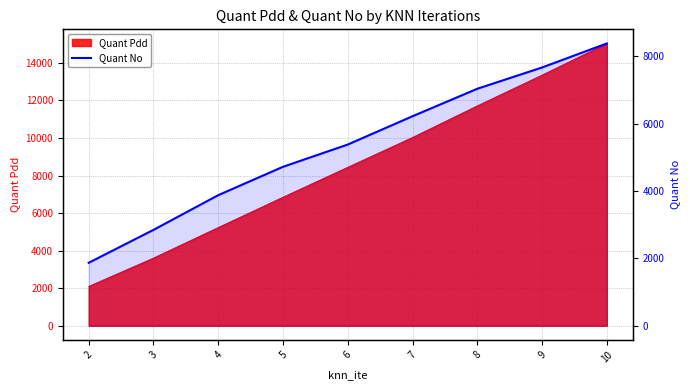

Rank the categories by value from lowest to highest.

2, 3, 4, 5, 6, 7, 8, 9, 10